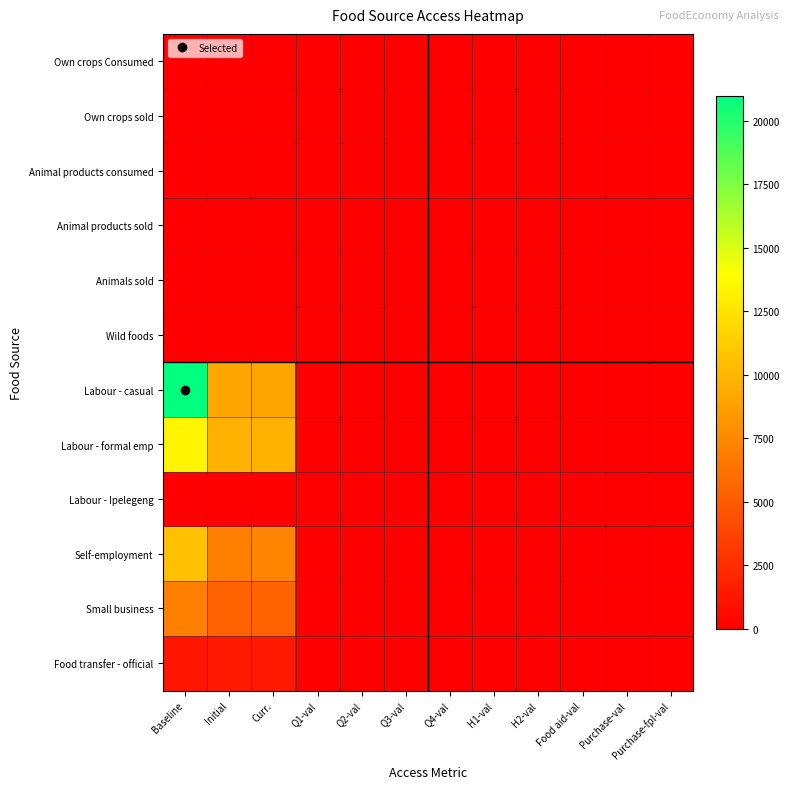

Reading left to right, transcribe all the data shown in this chart.

Own crops Consumed: Baseline=0.0	Initial=0.0	Curr.=0.0	Q1-val=0.0	Q2-val=0.0	Q3-val=0.0	Q4-val=0.0	H1-val=0.0	H2-val=0.0	Food aid-val=0.0	Purchase-val=0.0	Purchase-fpl-val=0.0
Own crops sold: Baseline=0.0	Initial=0.0	Curr.=0.0	Q1-val=0.0	Q2-val=0.0	Q3-val=0.0	Q4-val=0.0	H1-val=0.0	H2-val=0.0	Food aid-val=0.0	Purchase-val=0.0	Purchase-fpl-val=0.0
Animal products consumed: Baseline=0.0	Initial=0.0	Curr.=0.0	Q1-val=0.0	Q2-val=0.0	Q3-val=0.0	Q4-val=0.0	H1-val=0.0	H2-val=0.0	Food aid-val=0.0	Purchase-val=0.0	Purchase-fpl-val=0.0
Animal products sold: Baseline=0.0	Initial=0.0	Curr.=0.0	Q1-val=0.0	Q2-val=0.0	Q3-val=0.0	Q4-val=0.0	H1-val=0.0	H2-val=0.0	Food aid-val=0.0	Purchase-val=0.0	Purchase-fpl-val=0.0
Animals sold: Baseline=0.0	Initial=0.0	Curr.=0.0	Q1-val=0.0	Q2-val=0.0	Q3-val=0.0	Q4-val=0.0	H1-val=0.0	H2-val=0.0	Food aid-val=0.0	Purchase-val=0.0	Purchase-fpl-val=0.0
Wild foods: Baseline=0.0	Initial=0.0	Curr.=0.0	Q1-val=0.0	Q2-val=0.0	Q3-val=0.0	Q4-val=0.0	H1-val=0.0	H2-val=0.0	Food aid-val=0.0	Purchase-val=0.0	Purchase-fpl-val=0.0
Labour - casual: Baseline=20839.1	Initial=9024.3	Curr.=9024.3	Q1-val=0.0	Q2-val=0.0	Q3-val=0.0	Q4-val=0.0	H1-val=0.0	H2-val=0.0	Food aid-val=0.0	Purchase-val=0.0	Purchase-fpl-val=0.0
Labour - formal emp: Baseline=13531.9	Initial=9744.0	Curr.=9744.0	Q1-val=0.0	Q2-val=0.0	Q3-val=0.0	Q4-val=0.0	H1-val=0.0	H2-val=0.0	Food aid-val=0.0	Purchase-val=0.0	Purchase-fpl-val=0.0
Labour - Ipelegeng: Baseline=0.0	Initial=0.0	Curr.=0.0	Q1-val=0.0	Q2-val=0.0	Q3-val=0.0	Q4-val=0.0	H1-val=0.0	H2-val=0.0	Food aid-val=0.0	Purchase-val=0.0	Purchase-fpl-val=0.0
Self-employment: Baseline=10554.8	Initial=7020.0	Curr.=7227.5	Q1-val=0.0	Q2-val=0.0	Q3-val=0.0	Q4-val=0.0	H1-val=0.0	H2-val=0.0	Food aid-val=0.0	Purchase-val=0.0	Purchase-fpl-val=0.0
Small business: Baseline=7036.6	Initial=5428.8	Curr.=5428.8	Q1-val=0.0	Q2-val=0.0	Q3-val=0.0	Q4-val=0.0	H1-val=0.0	H2-val=0.0	Food aid-val=0.0	Purchase-val=0.0	Purchase-fpl-val=0.0
Food transfer - official: Baseline=1221.0	Initial=1339.9	Curr.=1339.9	Q1-val=0.0	Q2-val=0.0	Q3-val=0.0	Q4-val=0.0	H1-val=0.0	H2-val=0.0	Food aid-val=0.0	Purchase-val=0.0	Purchase-fpl-val=0.0